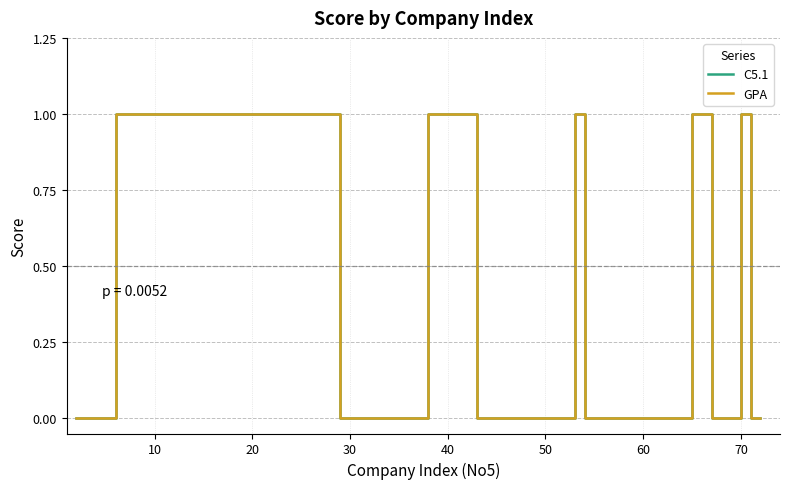

True or false: GPA and C5.1 intersect in this chart.

False